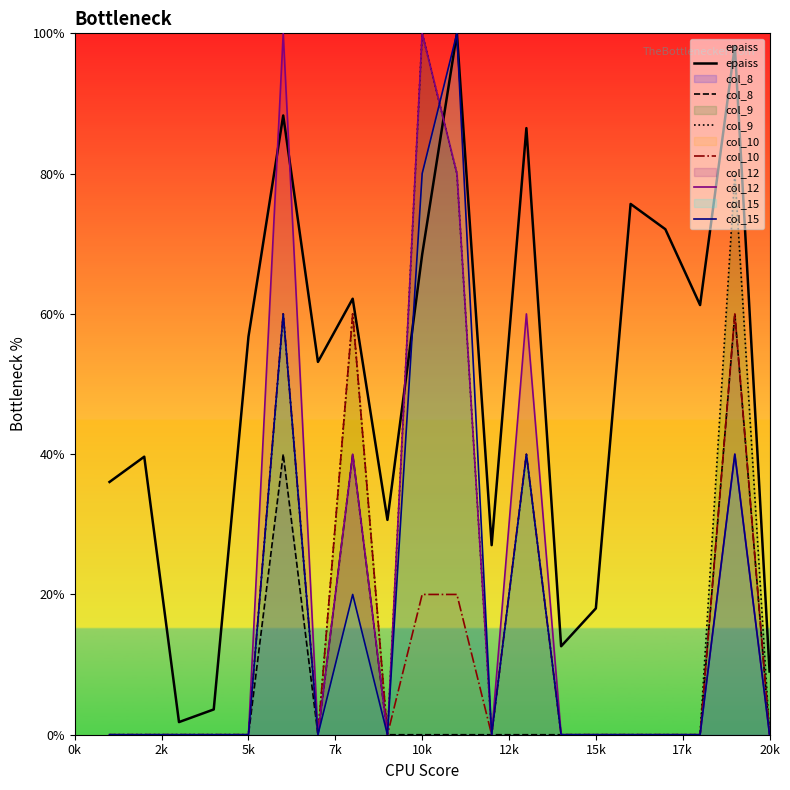

The epaiss series shows 18.9 at 10k. True or false?

False